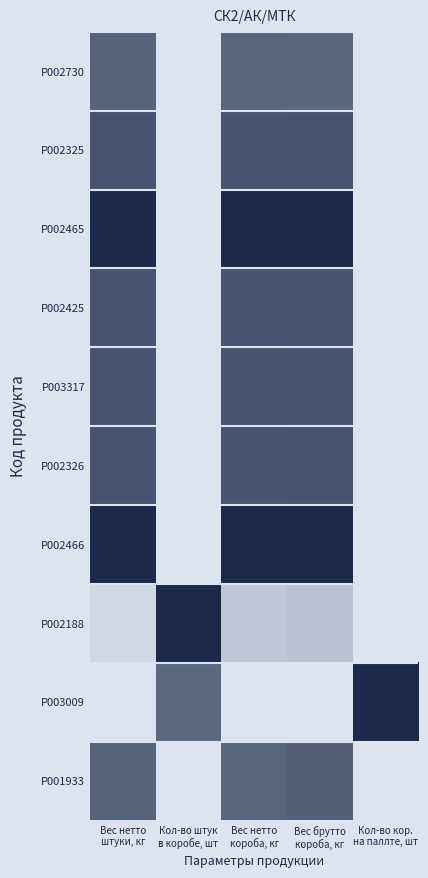

Rank the series by their maximum value, from highest to lowest.

P002465, P002466, P002188, P003009, P002325, P002425, P003317, P002326, P001933, P002730